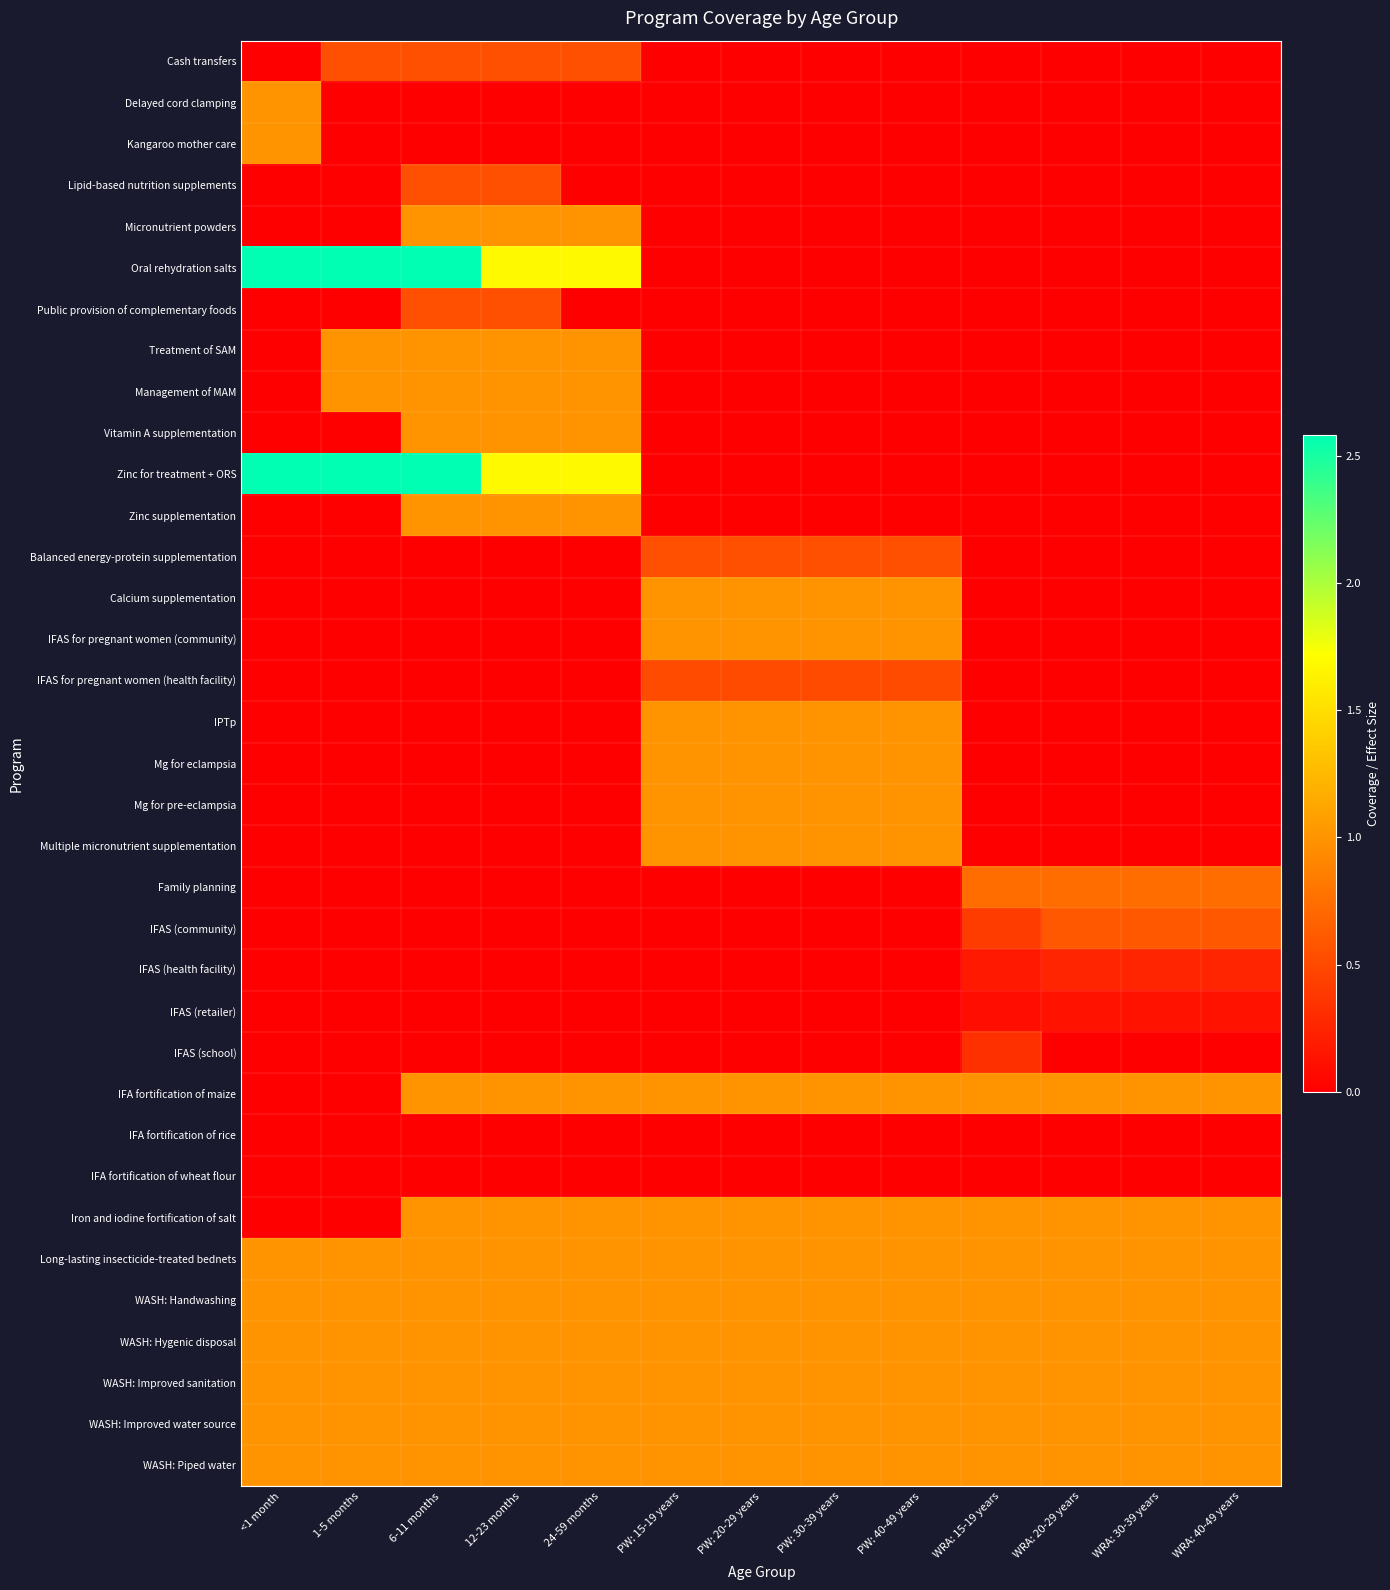

Reading left to right, what are all the values shown in this chart?

Cash transfers: <1 month=0.0	1-5 months=0.5	6-11 months=0.5	12-23 months=0.5	24-59 months=0.5	PW: 15-19 years=0.0	PW: 20-29 years=0.0	PW: 30-39 years=0.0	PW: 40-49 years=0.0	WRA: 15-19 years=0.0	WRA: 20-29 years=0.0	WRA: 30-39 years=0.0	WRA: 40-49 years=0.0
Delayed cord clamping: <1 month=1.0	1-5 months=0.0	6-11 months=0.0	12-23 months=0.0	24-59 months=0.0	PW: 15-19 years=0.0	PW: 20-29 years=0.0	PW: 30-39 years=0.0	PW: 40-49 years=0.0	WRA: 15-19 years=0.0	WRA: 20-29 years=0.0	WRA: 30-39 years=0.0	WRA: 40-49 years=0.0
Kangaroo mother care: <1 month=1.0	1-5 months=0.0	6-11 months=0.0	12-23 months=0.0	24-59 months=0.0	PW: 15-19 years=0.0	PW: 20-29 years=0.0	PW: 30-39 years=0.0	PW: 40-49 years=0.0	WRA: 15-19 years=0.0	WRA: 20-29 years=0.0	WRA: 30-39 years=0.0	WRA: 40-49 years=0.0
Lipid-based nutrition supplements: <1 month=0.0	1-5 months=0.0	6-11 months=0.5	12-23 months=0.5	24-59 months=0.0	PW: 15-19 years=0.0	PW: 20-29 years=0.0	PW: 30-39 years=0.0	PW: 40-49 years=0.0	WRA: 15-19 years=0.0	WRA: 20-29 years=0.0	WRA: 30-39 years=0.0	WRA: 40-49 years=0.0
Micronutrient powders: <1 month=0.0	1-5 months=0.0	6-11 months=1.0	12-23 months=1.0	24-59 months=1.0	PW: 15-19 years=0.0	PW: 20-29 years=0.0	PW: 30-39 years=0.0	PW: 40-49 years=0.0	WRA: 15-19 years=0.0	WRA: 20-29 years=0.0	WRA: 30-39 years=0.0	WRA: 40-49 years=0.0
Oral rehydration salts: <1 month=2.6	1-5 months=2.6	6-11 months=2.6	12-23 months=1.7	24-59 months=1.7	PW: 15-19 years=0.0	PW: 20-29 years=0.0	PW: 30-39 years=0.0	PW: 40-49 years=0.0	WRA: 15-19 years=0.0	WRA: 20-29 years=0.0	WRA: 30-39 years=0.0	WRA: 40-49 years=0.0
Public provision of complementary foods: <1 month=0.0	1-5 months=0.0	6-11 months=0.5	12-23 months=0.5	24-59 months=0.0	PW: 15-19 years=0.0	PW: 20-29 years=0.0	PW: 30-39 years=0.0	PW: 40-49 years=0.0	WRA: 15-19 years=0.0	WRA: 20-29 years=0.0	WRA: 30-39 years=0.0	WRA: 40-49 years=0.0
Treatment of SAM: <1 month=0.0	1-5 months=1.0	6-11 months=1.0	12-23 months=1.0	24-59 months=1.0	PW: 15-19 years=0.0	PW: 20-29 years=0.0	PW: 30-39 years=0.0	PW: 40-49 years=0.0	WRA: 15-19 years=0.0	WRA: 20-29 years=0.0	WRA: 30-39 years=0.0	WRA: 40-49 years=0.0
Management of MAM: <1 month=0.0	1-5 months=1.0	6-11 months=1.0	12-23 months=1.0	24-59 months=1.0	PW: 15-19 years=0.0	PW: 20-29 years=0.0	PW: 30-39 years=0.0	PW: 40-49 years=0.0	WRA: 15-19 years=0.0	WRA: 20-29 years=0.0	WRA: 30-39 years=0.0	WRA: 40-49 years=0.0
Vitamin A supplementation: <1 month=0.0	1-5 months=0.0	6-11 months=1.0	12-23 months=1.0	24-59 months=1.0	PW: 15-19 years=0.0	PW: 20-29 years=0.0	PW: 30-39 years=0.0	PW: 40-49 years=0.0	WRA: 15-19 years=0.0	WRA: 20-29 years=0.0	WRA: 30-39 years=0.0	WRA: 40-49 years=0.0
Zinc for treatment + ORS: <1 month=2.6	1-5 months=2.6	6-11 months=2.6	12-23 months=1.7	24-59 months=1.7	PW: 15-19 years=0.0	PW: 20-29 years=0.0	PW: 30-39 years=0.0	PW: 40-49 years=0.0	WRA: 15-19 years=0.0	WRA: 20-29 years=0.0	WRA: 30-39 years=0.0	WRA: 40-49 years=0.0
Zinc supplementation: <1 month=0.0	1-5 months=0.0	6-11 months=1.0	12-23 months=1.0	24-59 months=1.0	PW: 15-19 years=0.0	PW: 20-29 years=0.0	PW: 30-39 years=0.0	PW: 40-49 years=0.0	WRA: 15-19 years=0.0	WRA: 20-29 years=0.0	WRA: 30-39 years=0.0	WRA: 40-49 years=0.0
Balanced energy-protein supplementation: <1 month=0.0	1-5 months=0.0	6-11 months=0.0	12-23 months=0.0	24-59 months=0.0	PW: 15-19 years=0.5	PW: 20-29 years=0.5	PW: 30-39 years=0.5	PW: 40-49 years=0.5	WRA: 15-19 years=0.0	WRA: 20-29 years=0.0	WRA: 30-39 years=0.0	WRA: 40-49 years=0.0
Calcium supplementation: <1 month=0.0	1-5 months=0.0	6-11 months=0.0	12-23 months=0.0	24-59 months=0.0	PW: 15-19 years=1.0	PW: 20-29 years=1.0	PW: 30-39 years=1.0	PW: 40-49 years=1.0	WRA: 15-19 years=0.0	WRA: 20-29 years=0.0	WRA: 30-39 years=0.0	WRA: 40-49 years=0.0
IFAS for pregnant women (community): <1 month=0.0	1-5 months=0.0	6-11 months=0.0	12-23 months=0.0	24-59 months=0.0	PW: 15-19 years=1.0	PW: 20-29 years=1.0	PW: 30-39 years=1.0	PW: 40-49 years=1.0	WRA: 15-19 years=0.0	WRA: 20-29 years=0.0	WRA: 30-39 years=0.0	WRA: 40-49 years=0.0
IFAS for pregnant women (health facility): <1 month=0.0	1-5 months=0.0	6-11 months=0.0	12-23 months=0.0	24-59 months=0.0	PW: 15-19 years=0.5	PW: 20-29 years=0.5	PW: 30-39 years=0.5	PW: 40-49 years=0.5	WRA: 15-19 years=0.0	WRA: 20-29 years=0.0	WRA: 30-39 years=0.0	WRA: 40-49 years=0.0
IPTp: <1 month=0.0	1-5 months=0.0	6-11 months=0.0	12-23 months=0.0	24-59 months=0.0	PW: 15-19 years=1.0	PW: 20-29 years=1.0	PW: 30-39 years=1.0	PW: 40-49 years=1.0	WRA: 15-19 years=0.0	WRA: 20-29 years=0.0	WRA: 30-39 years=0.0	WRA: 40-49 years=0.0
Mg for eclampsia: <1 month=0.0	1-5 months=0.0	6-11 months=0.0	12-23 months=0.0	24-59 months=0.0	PW: 15-19 years=1.0	PW: 20-29 years=1.0	PW: 30-39 years=1.0	PW: 40-49 years=1.0	WRA: 15-19 years=0.0	WRA: 20-29 years=0.0	WRA: 30-39 years=0.0	WRA: 40-49 years=0.0
Mg for pre-eclampsia: <1 month=0.0	1-5 months=0.0	6-11 months=0.0	12-23 months=0.0	24-59 months=0.0	PW: 15-19 years=1.0	PW: 20-29 years=1.0	PW: 30-39 years=1.0	PW: 40-49 years=1.0	WRA: 15-19 years=0.0	WRA: 20-29 years=0.0	WRA: 30-39 years=0.0	WRA: 40-49 years=0.0
Multiple micronutrient supplementation: <1 month=0.0	1-5 months=0.0	6-11 months=0.0	12-23 months=0.0	24-59 months=0.0	PW: 15-19 years=1.0	PW: 20-29 years=1.0	PW: 30-39 years=1.0	PW: 40-49 years=1.0	WRA: 15-19 years=0.0	WRA: 20-29 years=0.0	WRA: 30-39 years=0.0	WRA: 40-49 years=0.0
Family planning: <1 month=0.0	1-5 months=0.0	6-11 months=0.0	12-23 months=0.0	24-59 months=0.0	PW: 15-19 years=0.0	PW: 20-29 years=0.0	PW: 30-39 years=0.0	PW: 40-49 years=0.0	WRA: 15-19 years=0.7	WRA: 20-29 years=0.7	WRA: 30-39 years=0.7	WRA: 40-49 years=0.7
IFAS (community): <1 month=0.0	1-5 months=0.0	6-11 months=0.0	12-23 months=0.0	24-59 months=0.0	PW: 15-19 years=0.0	PW: 20-29 years=0.0	PW: 30-39 years=0.0	PW: 40-49 years=0.0	WRA: 15-19 years=0.4	WRA: 20-29 years=0.6	WRA: 30-39 years=0.6	WRA: 40-49 years=0.6
IFAS (health facility): <1 month=0.0	1-5 months=0.0	6-11 months=0.0	12-23 months=0.0	24-59 months=0.0	PW: 15-19 years=0.0	PW: 20-29 years=0.0	PW: 30-39 years=0.0	PW: 40-49 years=0.0	WRA: 15-19 years=0.2	WRA: 20-29 years=0.3	WRA: 30-39 years=0.3	WRA: 40-49 years=0.3
IFAS (retailer): <1 month=0.0	1-5 months=0.0	6-11 months=0.0	12-23 months=0.0	24-59 months=0.0	PW: 15-19 years=0.0	PW: 20-29 years=0.0	PW: 30-39 years=0.0	PW: 40-49 years=0.0	WRA: 15-19 years=0.1	WRA: 20-29 years=0.1	WRA: 30-39 years=0.1	WRA: 40-49 years=0.1
IFAS (school): <1 month=0.0	1-5 months=0.0	6-11 months=0.0	12-23 months=0.0	24-59 months=0.0	PW: 15-19 years=0.0	PW: 20-29 years=0.0	PW: 30-39 years=0.0	PW: 40-49 years=0.0	WRA: 15-19 years=0.3	WRA: 20-29 years=0.0	WRA: 30-39 years=0.0	WRA: 40-49 years=0.0
IFA fortification of maize: <1 month=0.0	1-5 months=0.0	6-11 months=1.0	12-23 months=1.0	24-59 months=1.0	PW: 15-19 years=1.0	PW: 20-29 years=1.0	PW: 30-39 years=1.0	PW: 40-49 years=1.0	WRA: 15-19 years=1.0	WRA: 20-29 years=1.0	WRA: 30-39 years=1.0	WRA: 40-49 years=1.0
IFA fortification of rice: <1 month=0.0	1-5 months=0.0	6-11 months=0.0	12-23 months=0.0	24-59 months=0.0	PW: 15-19 years=0.0	PW: 20-29 years=0.0	PW: 30-39 years=0.0	PW: 40-49 years=0.0	WRA: 15-19 years=0.0	WRA: 20-29 years=0.0	WRA: 30-39 years=0.0	WRA: 40-49 years=0.0
IFA fortification of wheat flour: <1 month=0.0	1-5 months=0.0	6-11 months=0.0	12-23 months=0.0	24-59 months=0.0	PW: 15-19 years=0.0	PW: 20-29 years=0.0	PW: 30-39 years=0.0	PW: 40-49 years=0.0	WRA: 15-19 years=0.0	WRA: 20-29 years=0.0	WRA: 30-39 years=0.0	WRA: 40-49 years=0.0
Iron and iodine fortification of salt: <1 month=0.0	1-5 months=0.0	6-11 months=1.0	12-23 months=1.0	24-59 months=1.0	PW: 15-19 years=1.0	PW: 20-29 years=1.0	PW: 30-39 years=1.0	PW: 40-49 years=1.0	WRA: 15-19 years=1.0	WRA: 20-29 years=1.0	WRA: 30-39 years=1.0	WRA: 40-49 years=1.0
Long-lasting insecticide-treated bednets: <1 month=1.0	1-5 months=1.0	6-11 months=1.0	12-23 months=1.0	24-59 months=1.0	PW: 15-19 years=1.0	PW: 20-29 years=1.0	PW: 30-39 years=1.0	PW: 40-49 years=1.0	WRA: 15-19 years=1.0	WRA: 20-29 years=1.0	WRA: 30-39 years=1.0	WRA: 40-49 years=1.0
WASH: Handwashing: <1 month=1.0	1-5 months=1.0	6-11 months=1.0	12-23 months=1.0	24-59 months=1.0	PW: 15-19 years=1.0	PW: 20-29 years=1.0	PW: 30-39 years=1.0	PW: 40-49 years=1.0	WRA: 15-19 years=1.0	WRA: 20-29 years=1.0	WRA: 30-39 years=1.0	WRA: 40-49 years=1.0
WASH: Hygenic disposal: <1 month=1.0	1-5 months=1.0	6-11 months=1.0	12-23 months=1.0	24-59 months=1.0	PW: 15-19 years=1.0	PW: 20-29 years=1.0	PW: 30-39 years=1.0	PW: 40-49 years=1.0	WRA: 15-19 years=1.0	WRA: 20-29 years=1.0	WRA: 30-39 years=1.0	WRA: 40-49 years=1.0
WASH: Improved sanitation: <1 month=1.0	1-5 months=1.0	6-11 months=1.0	12-23 months=1.0	24-59 months=1.0	PW: 15-19 years=1.0	PW: 20-29 years=1.0	PW: 30-39 years=1.0	PW: 40-49 years=1.0	WRA: 15-19 years=1.0	WRA: 20-29 years=1.0	WRA: 30-39 years=1.0	WRA: 40-49 years=1.0
WASH: Improved water source: <1 month=1.0	1-5 months=1.0	6-11 months=1.0	12-23 months=1.0	24-59 months=1.0	PW: 15-19 years=1.0	PW: 20-29 years=1.0	PW: 30-39 years=1.0	PW: 40-49 years=1.0	WRA: 15-19 years=1.0	WRA: 20-29 years=1.0	WRA: 30-39 years=1.0	WRA: 40-49 years=1.0
WASH: Piped water: <1 month=1.0	1-5 months=1.0	6-11 months=1.0	12-23 months=1.0	24-59 months=1.0	PW: 15-19 years=1.0	PW: 20-29 years=1.0	PW: 30-39 years=1.0	PW: 40-49 years=1.0	WRA: 15-19 years=1.0	WRA: 20-29 years=1.0	WRA: 30-39 years=1.0	WRA: 40-49 years=1.0